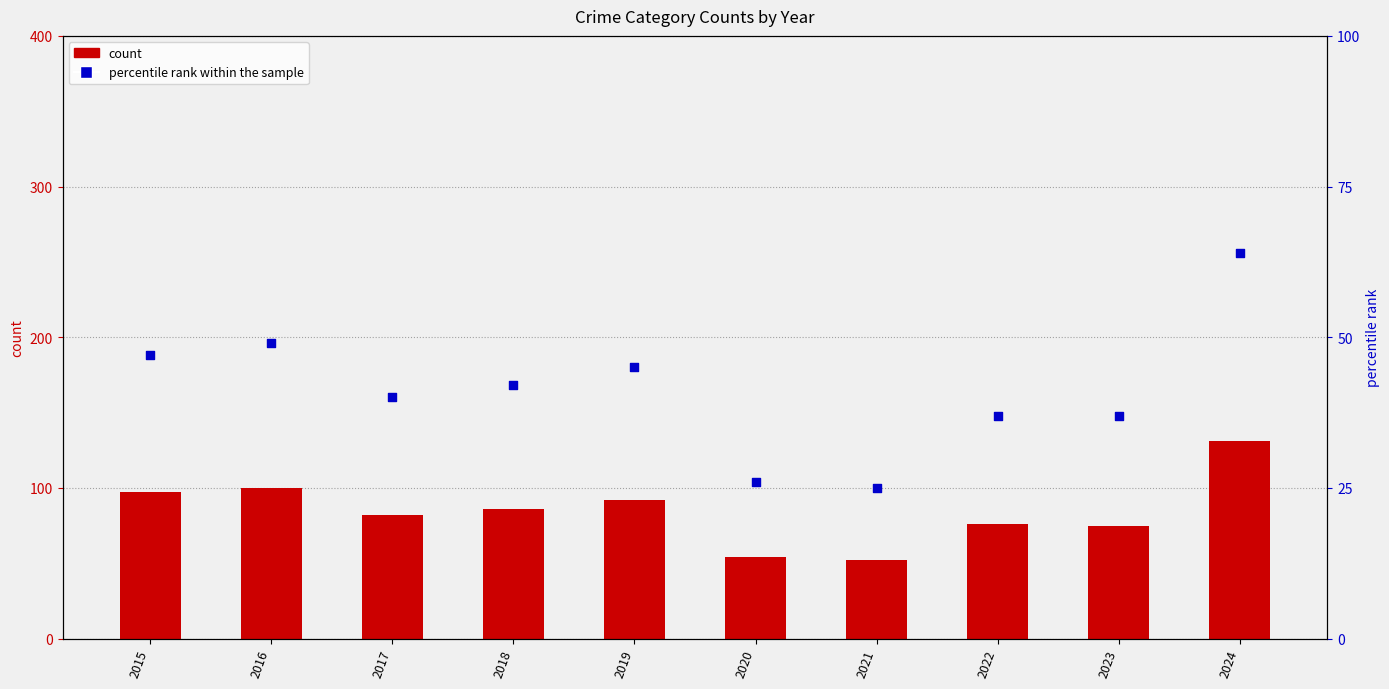

What are all the series names shown in the legend?

count, percentile rank within the sample